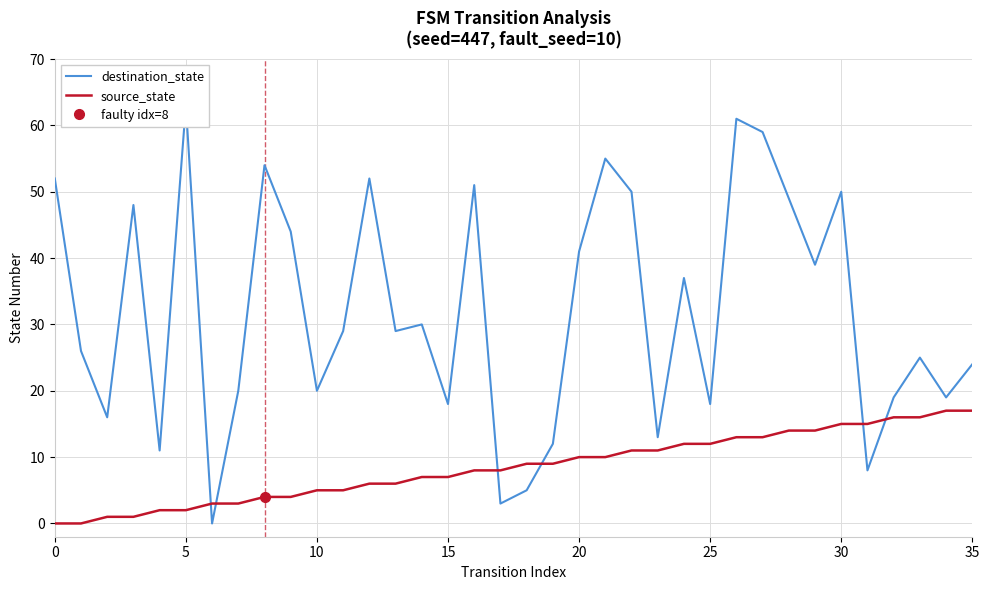

In destination_state, how many points are higher than both neighbors (excluding endpoints)?

11